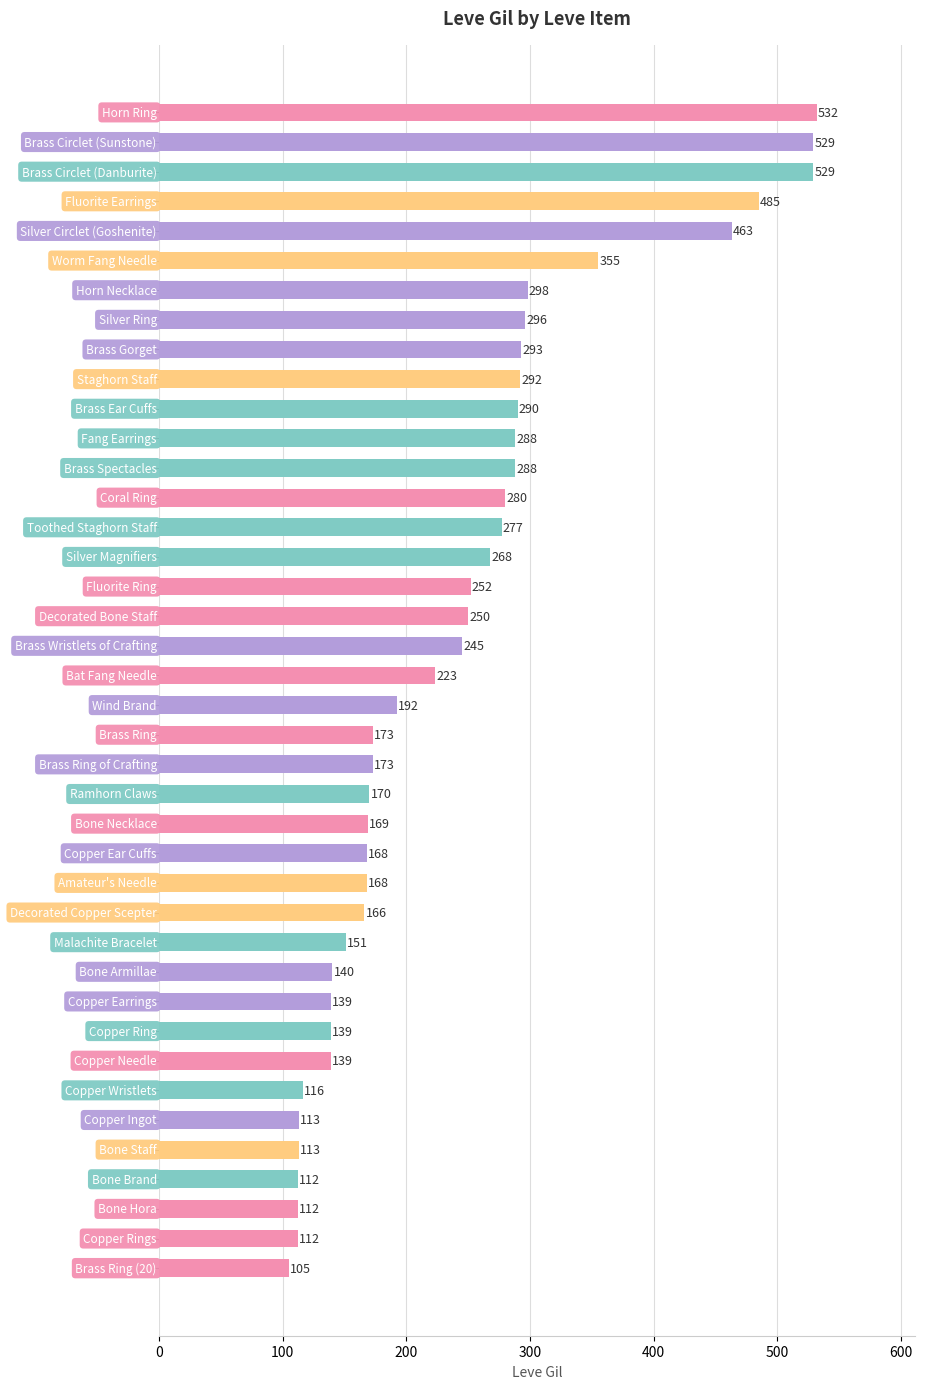

What is the difference between the second highest and second lowest values?

417